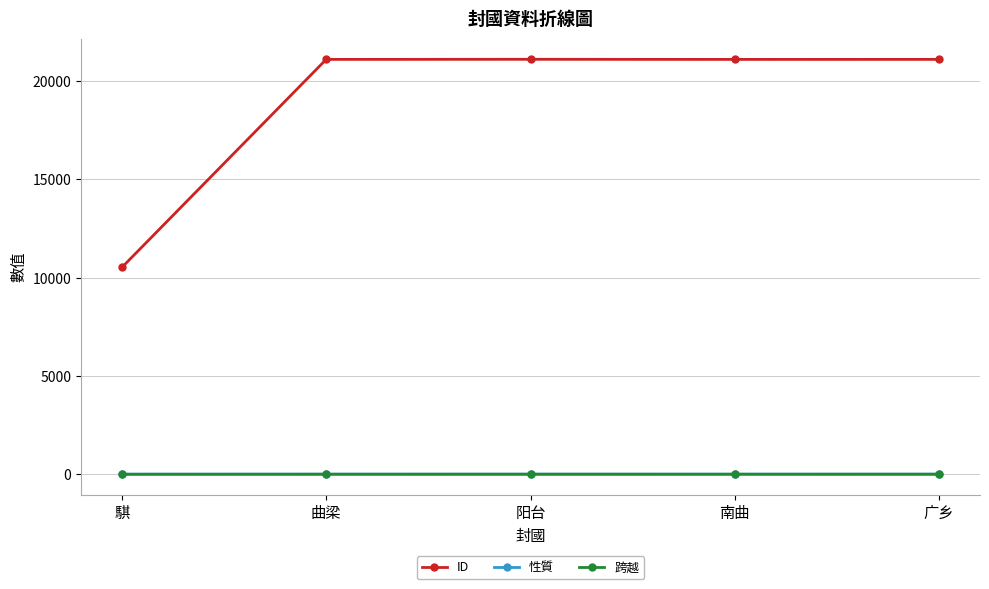

True or false: 性質 has more than 2 points higher than both neighbors.

False